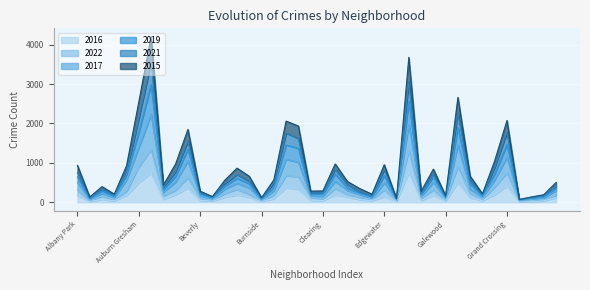

How many lines are shown in the chart?

6